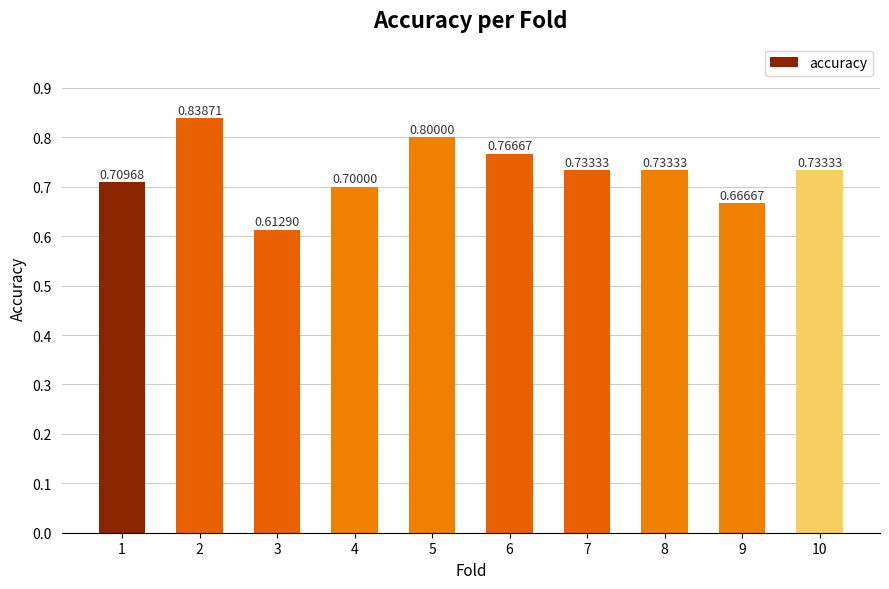

True or false: the data shows 0.2 at 10.

False